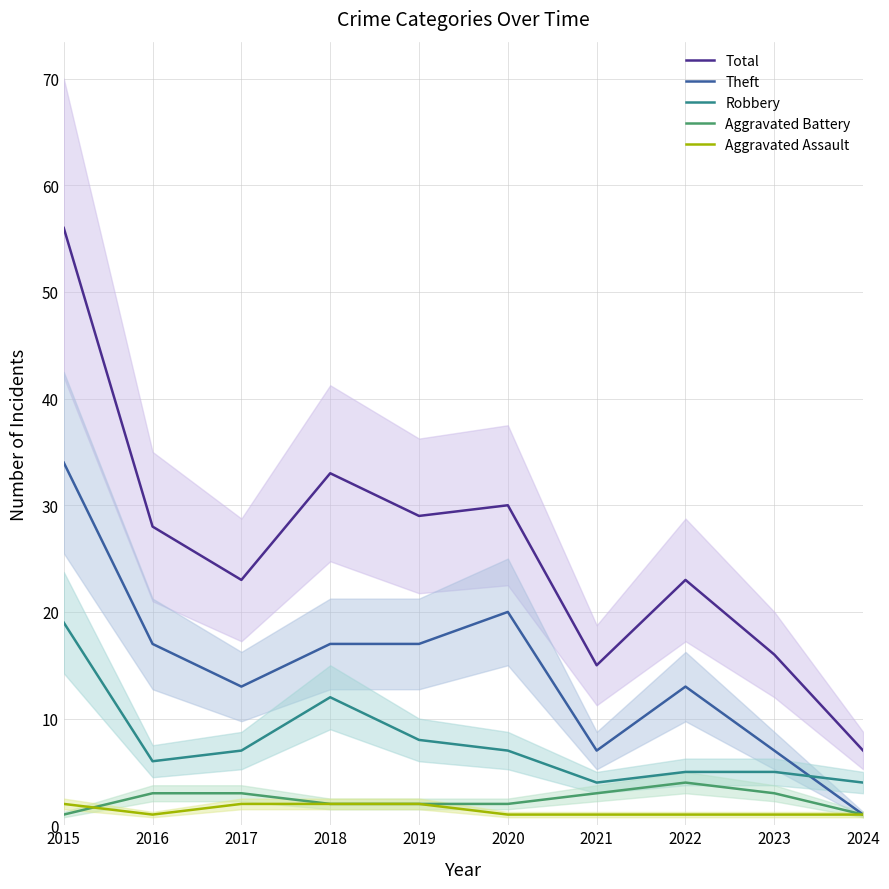

How many categories are shown in the chart?

10